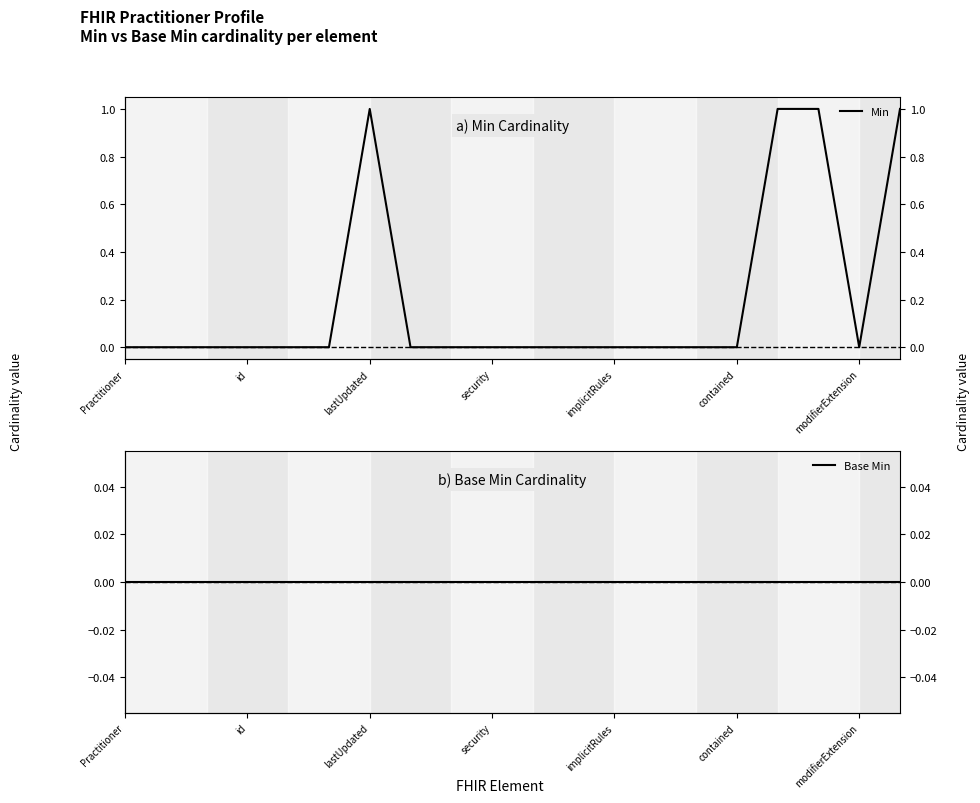

At 19, list the series in order from largest to smallest.

Min, Base Min